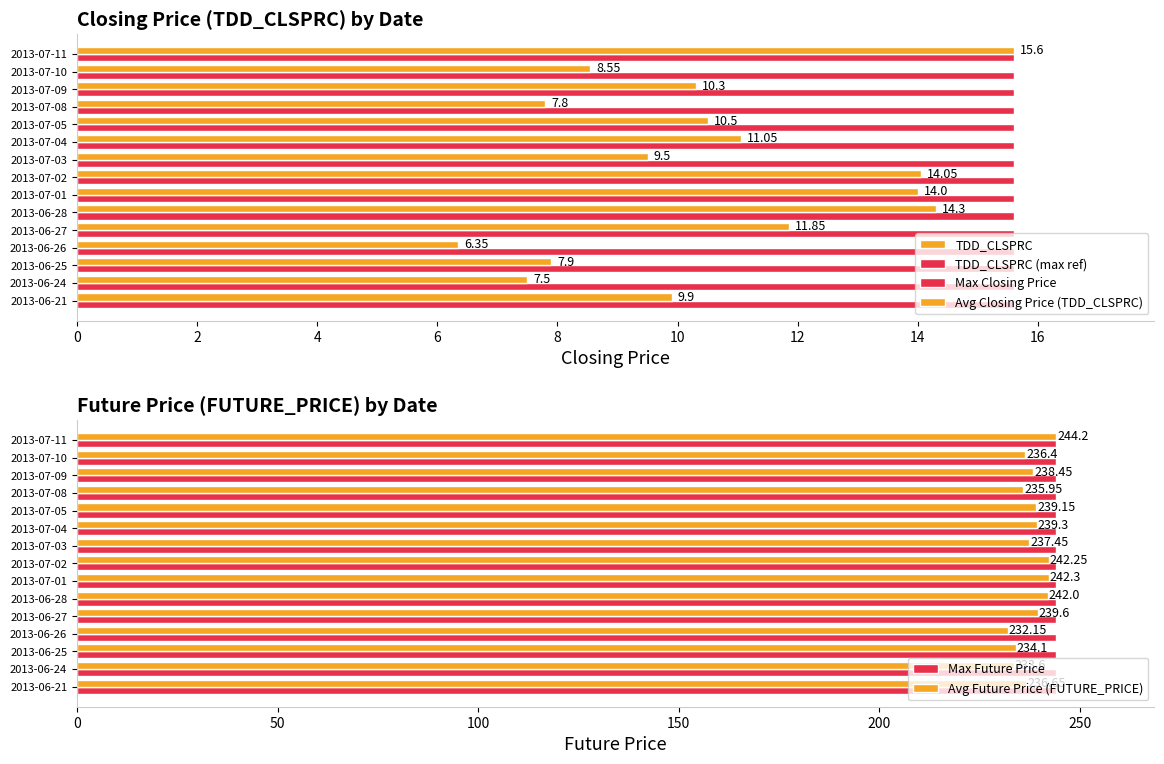

What is the average value of the Avg Future Price (FUTURE_PRICE) series?

238.2